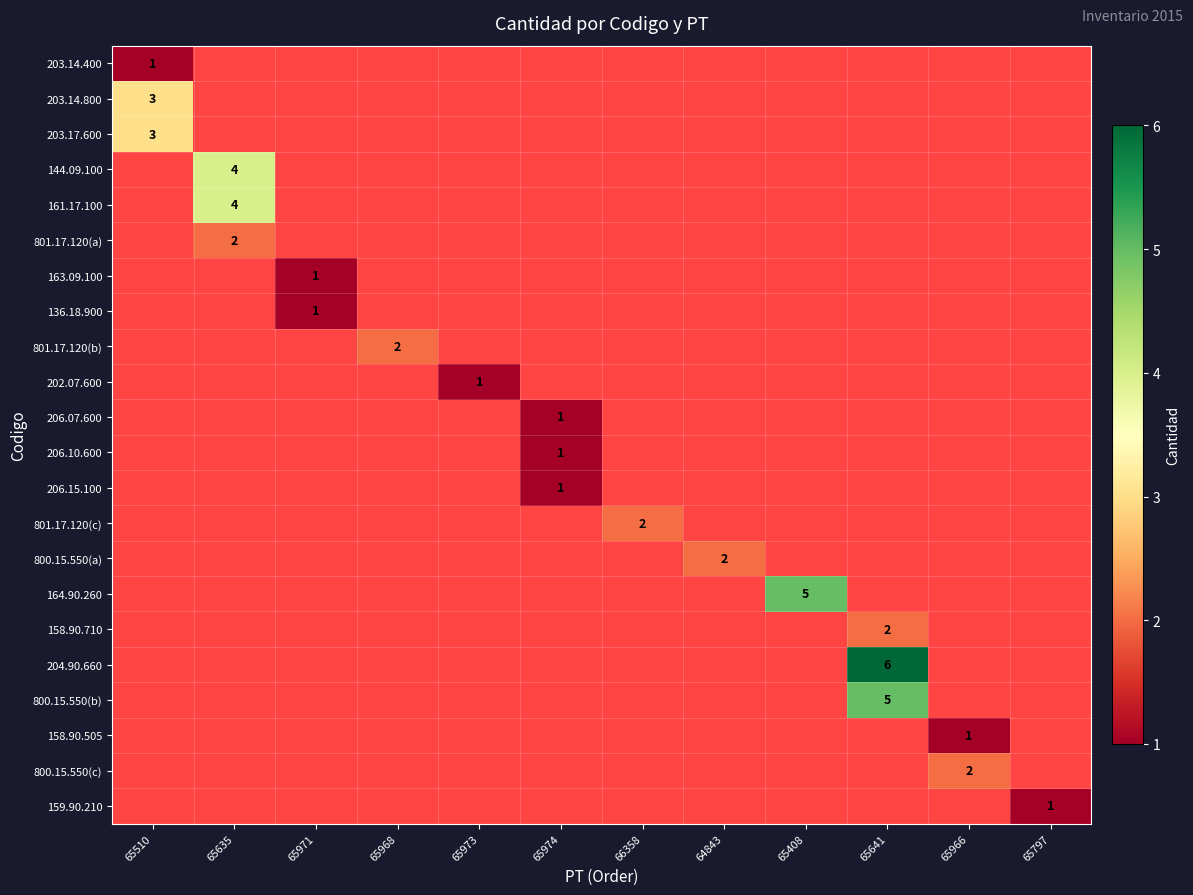

Which has a higher value, 65641 or 64843?

64843